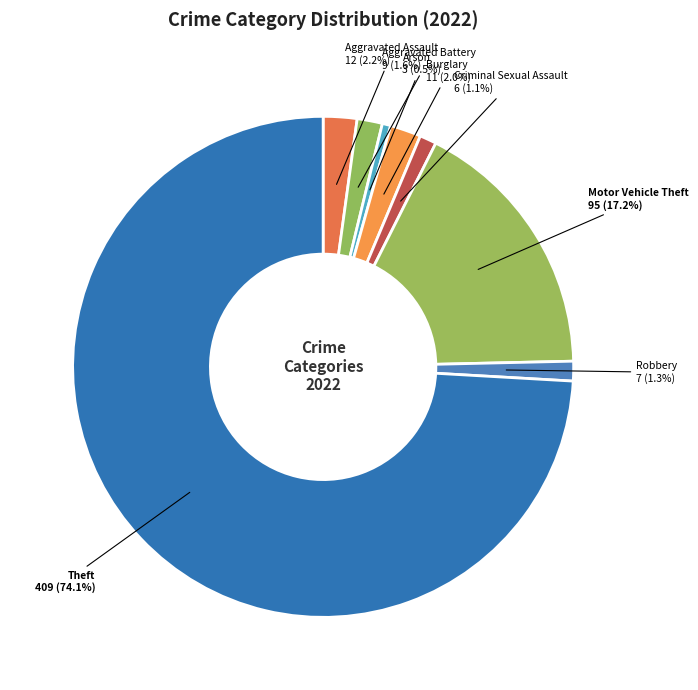

Do Motor Vehicle Theft and Arson together represent more than half of the pie?

No